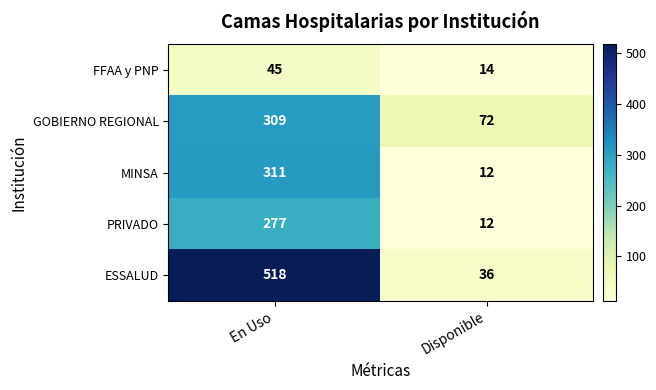

What is the spread (max minus min) of values at Disponible?

60